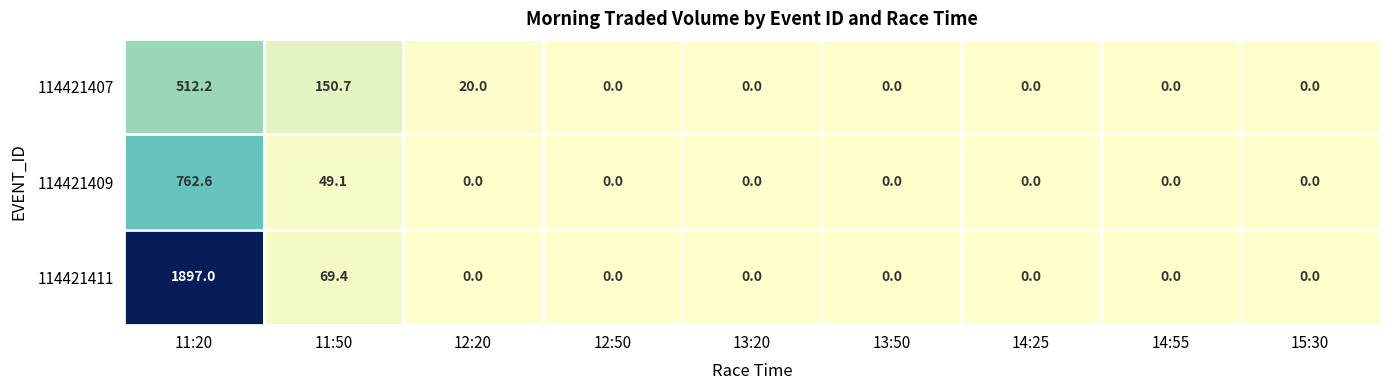

Reading left to right, transcribe all the data shown in this chart.

114421407: 512.2	150.7	20.0	0.0	0.0	0.0	0.0	0.0	0.0
114421409: 762.6	49.1	0.0	0.0	0.0	0.0	0.0	0.0	0.0
114421411: 1897.0	69.4	0.0	0.0	0.0	0.0	0.0	0.0	0.0